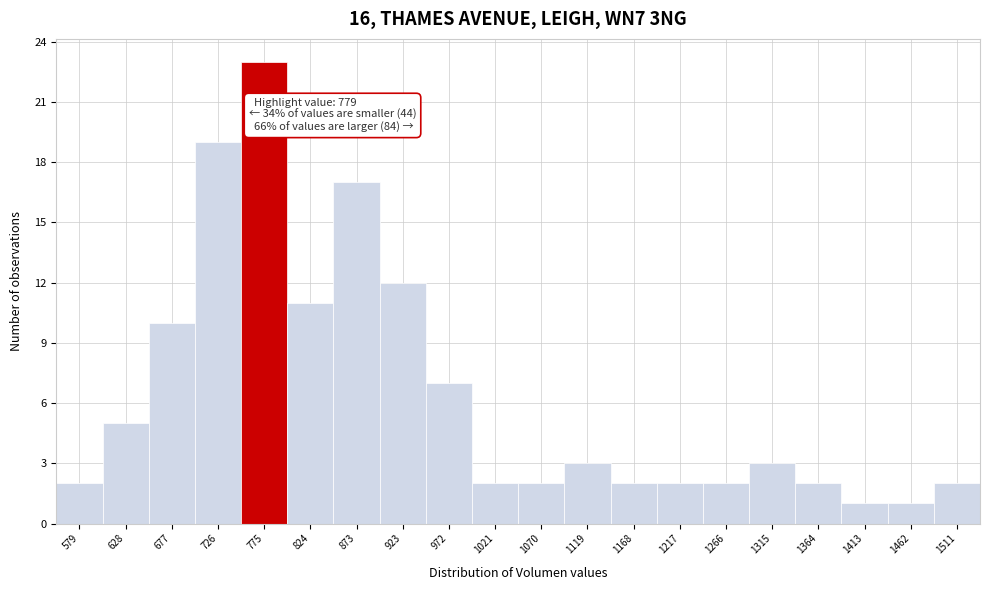

Reading left to right, transcribe all the data shown in this chart.

579=2	628=5	677=10	726=19	775=23	824=11	873=17	923=12	972=7	1021=2	1070=2	1119=3	1168=2	1217=2	1266=2	1315=3	1364=2	1413=1	1462=1	1511=2